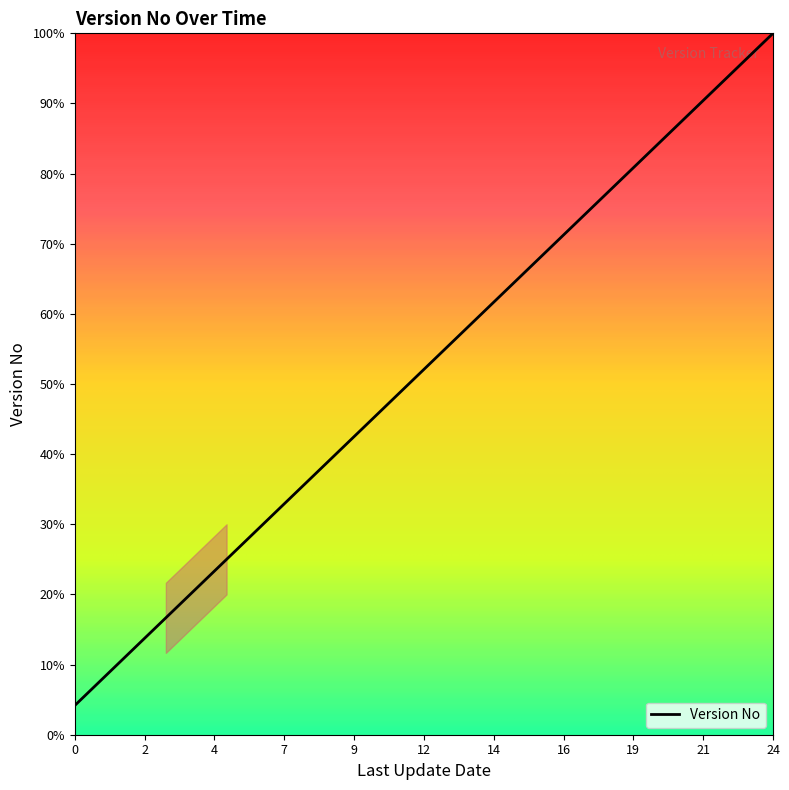

What is the difference between the maximum and minimum values?

95.8